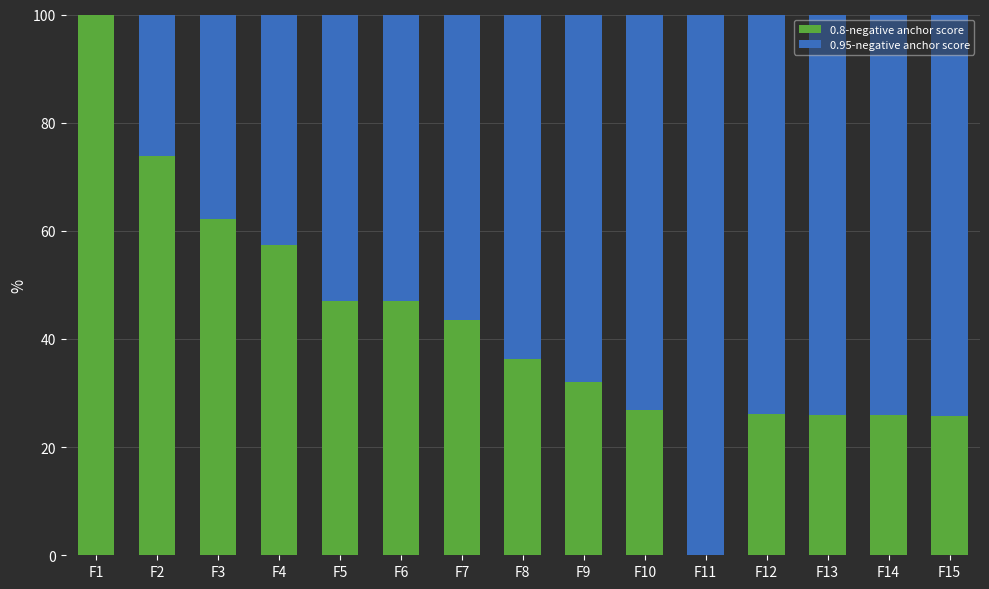

What are all the series names shown in the legend?

0.8-negative anchor score, 0.95-negative anchor score